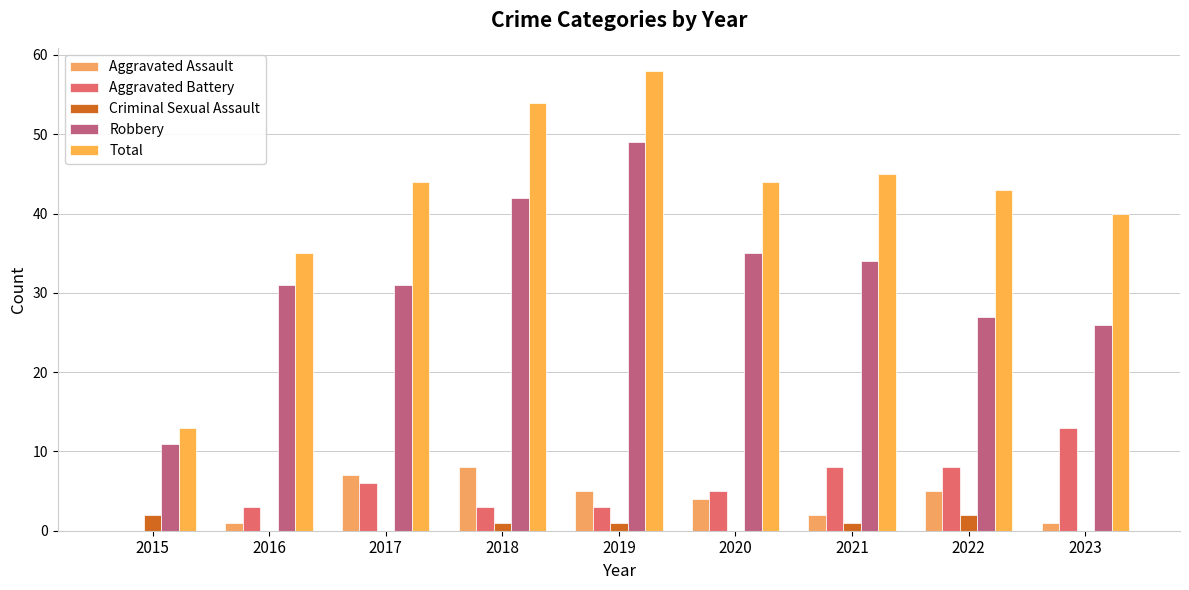

What is the sum of all Criminal Sexual Assault values?

7